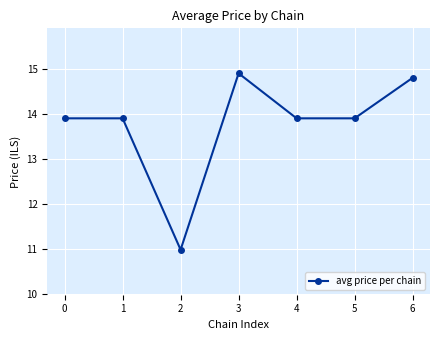

What is the difference between the values at 1 and 2?

2.9